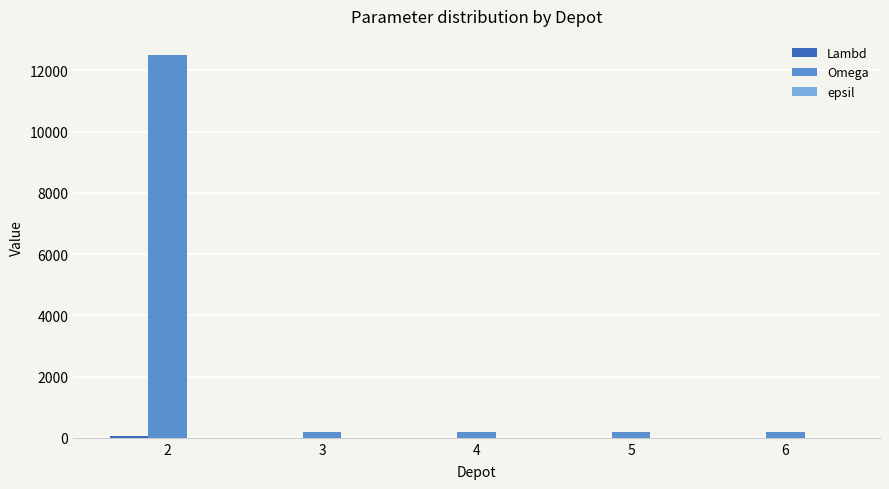

What is the sum of all Omega values?

13300